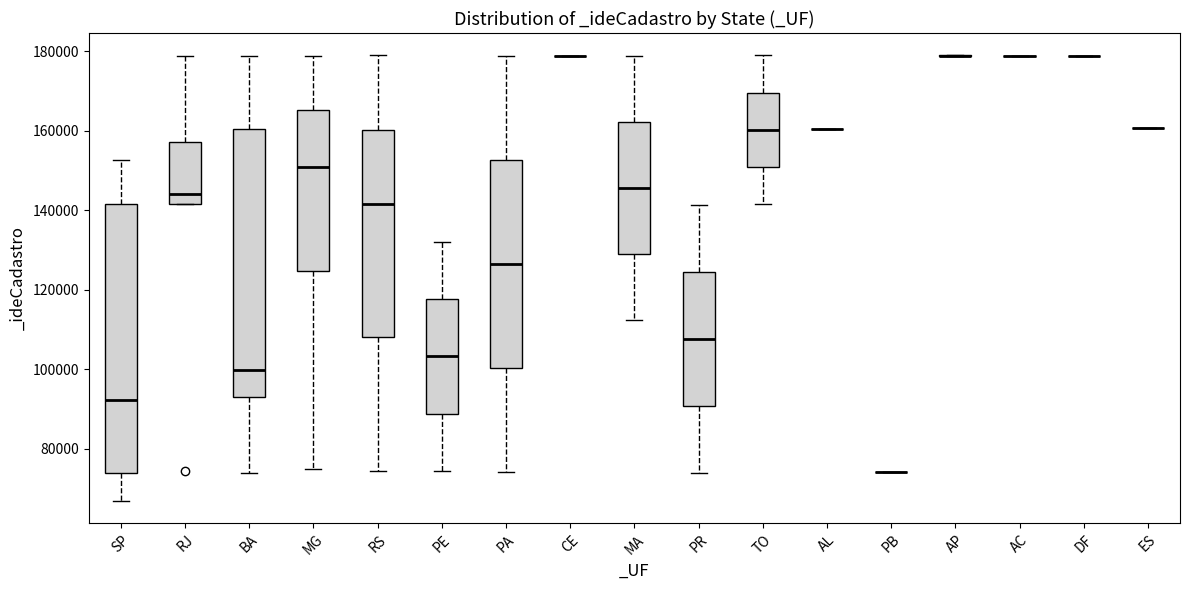

Reading left to right, transcribe this box plot: for each box, give where its median line is, the range the box spans, and where its two whiskers end, as read against the y-axis. The values are not printed on the chart, so give them approximately, as read against the axis.

SP: median 92000, box 74000 to 142000, whiskers 66000 to 152000
RJ: median 144000, box 142000 to 158000, whiskers 142000 to 178000
BA: median 100000, box 94000 to 160000, whiskers 74000 to 178000
MG: median 150000, box 124000 to 166000, whiskers 74000 to 178000
RS: median 142000, box 108000 to 160000, whiskers 74000 to 178000
PE: median 104000, box 88000 to 118000, whiskers 74000 to 132000
PA: median 126000, box 100000 to 152000, whiskers 74000 to 178000
CE: box collapsed to a line at 178000, whiskers 178000 to 178000
MA: median 146000, box 130000 to 162000, whiskers 112000 to 178000
PR: median 108000, box 90000 to 124000, whiskers 74000 to 142000
TO: median 160000, box 150000 to 170000, whiskers 142000 to 178000
AL: box collapsed to a line at 160000, whiskers 160000 to 160000
PB: box collapsed to a line at 74000, whiskers 74000 to 74000
AP: box collapsed to a line at 178000, whiskers 178000 to 178000
AC: box collapsed to a line at 178000, whiskers 178000 to 178000
DF: box collapsed to a line at 178000, whiskers 178000 to 178000
ES: box collapsed to a line at 160000, whiskers 160000 to 160000